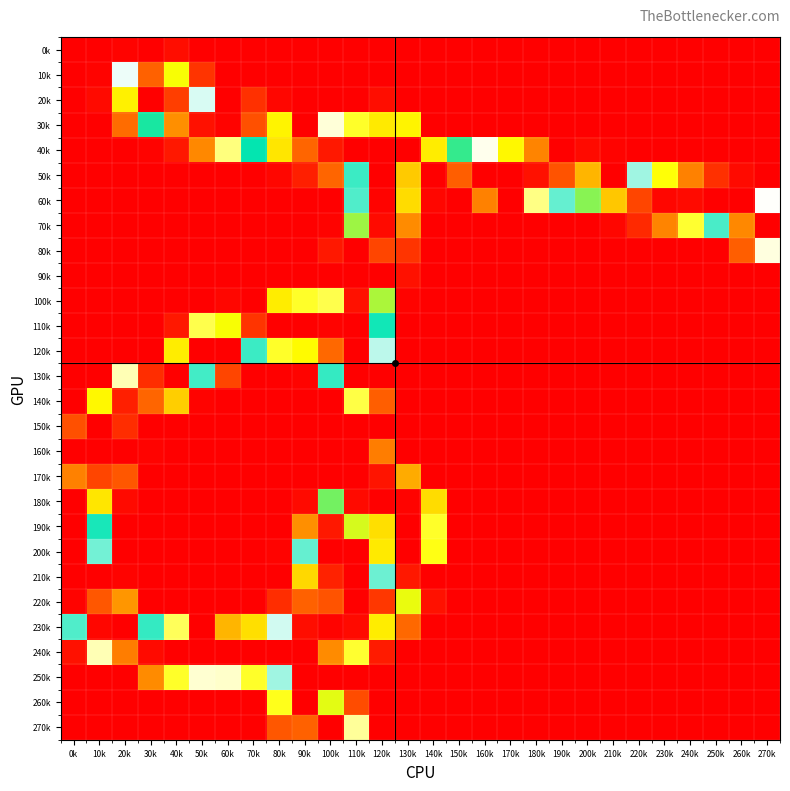

At 230k, list the series in order from largest to smallest.

60k, 50k, 70k, 0k, 10k, 20k, 30k, 40k, 80k, 90k, 100k, 110k, 120k, 130k, 140k, 150k, 160k, 170k, 180k, 190k, 200k, 210k, 220k, 230k, 240k, 250k, 260k, 270k